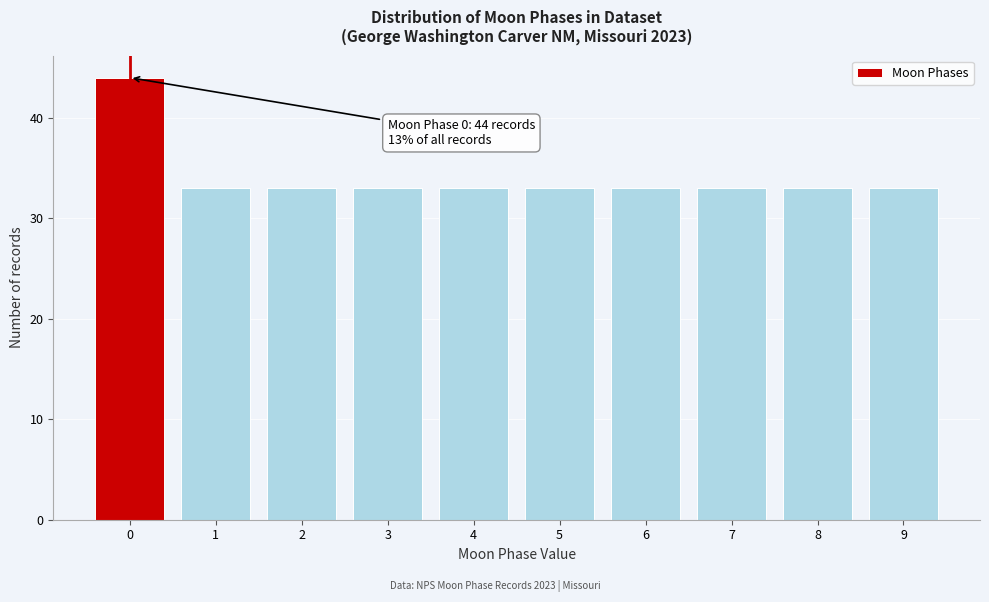

Reading left to right, extract all data points from this chart.

0=44	1=33	2=33	3=33	4=33	5=33	6=33	7=33	8=33	9=33